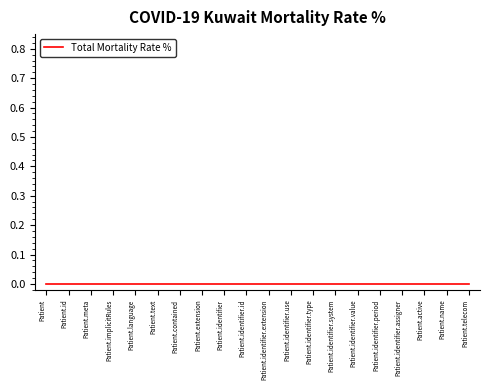

Does the chart have visible grid lines?

No